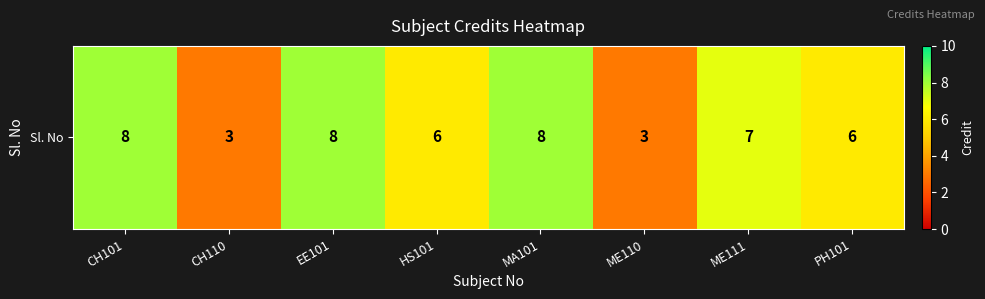

How many values exceed 7?

3